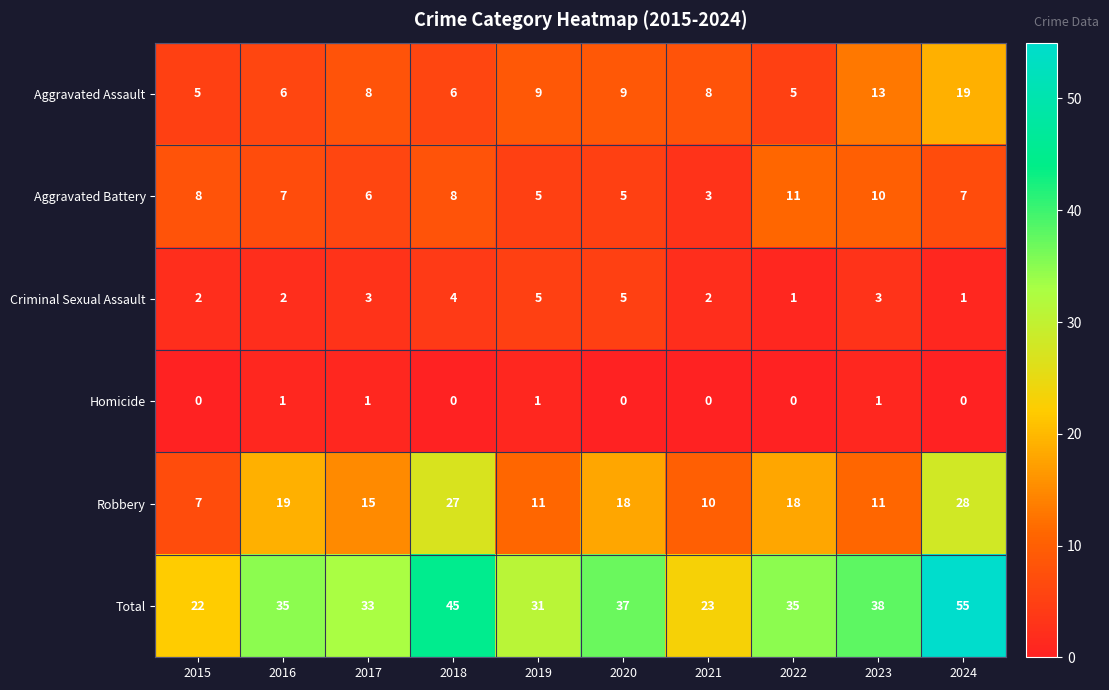

Where is Total nearest to the value 38?

2023